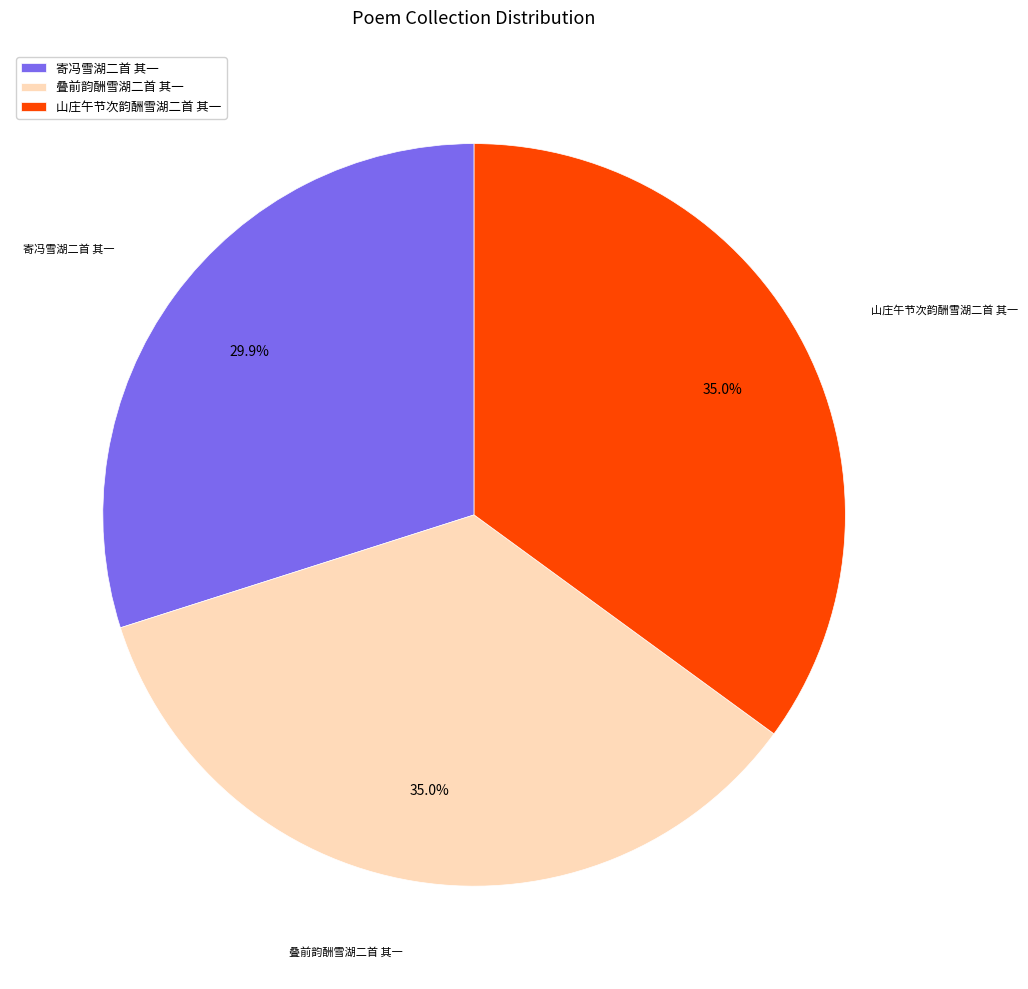

To the nearest percent, what is the combined percentage of 寄冯雪湖二首 其一 and 叠前韵酬雪湖二首 其一?

65%